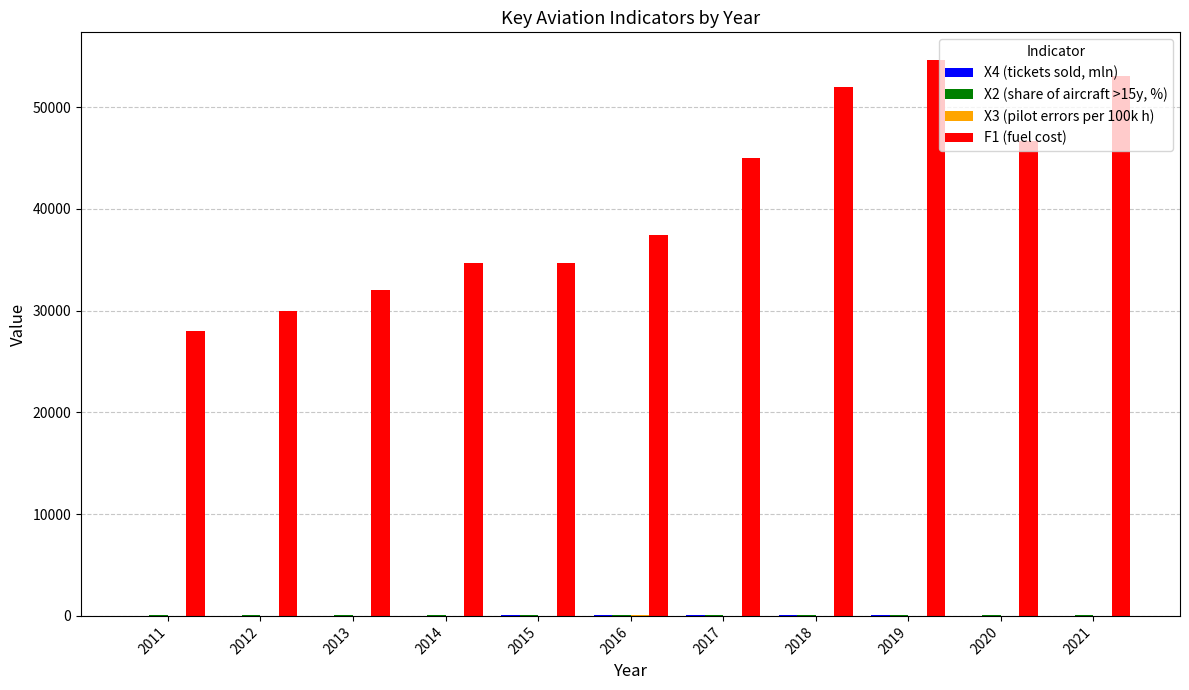

Which series has the largest total across all categories?

F1 (fuel cost)